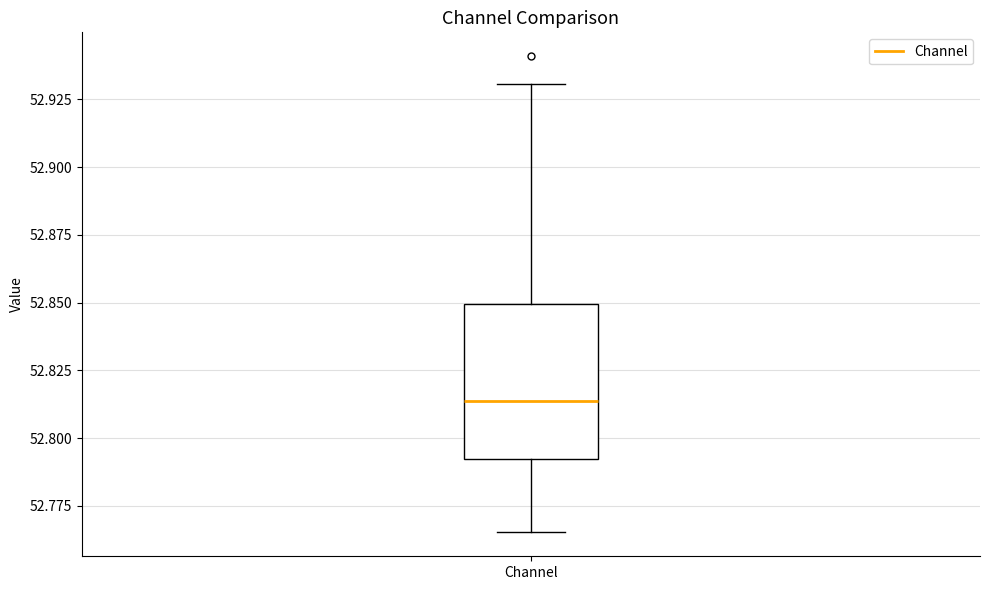

Transcribe this box plot: give where the median line is, the range the box spans, and where the two whiskers end, as read against the y-axis. The values are not printed on the chart, so give them approximately, as read against the axis.

median 52.815, box 52.790 to 52.850, whiskers 52.765 to 52.930